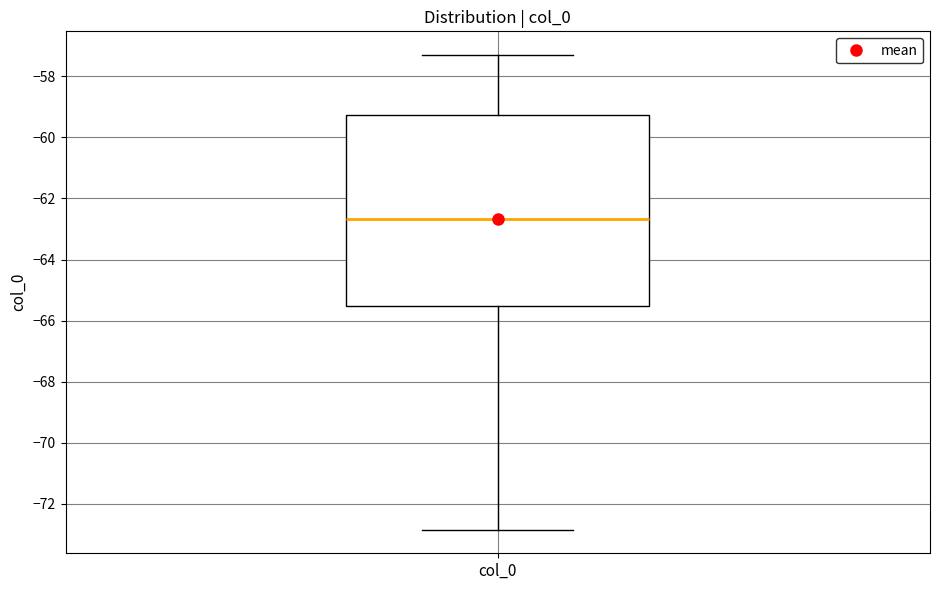

Transcribe this box plot: give where the median line is, the range the box spans, and where the two whiskers end, as read against the y-axis. The values are not printed on the chart, so give them approximately, as read against the axis.

median -62.6, box -65.6 to -59.2, whiskers -72.8 to -57.2